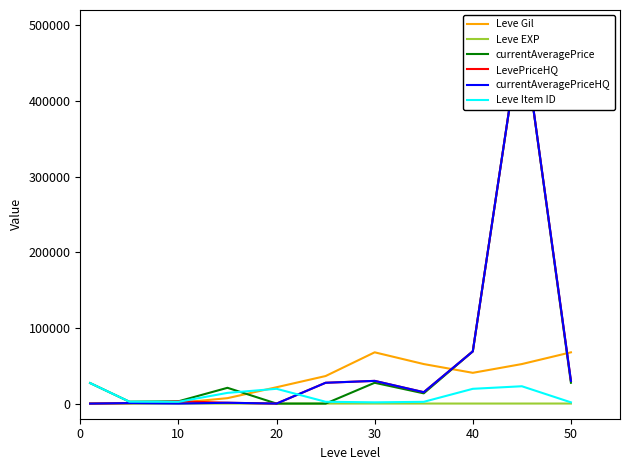

Is the value of Leve Item ID at 20 greater than the value of Leve Gil at 40?

No